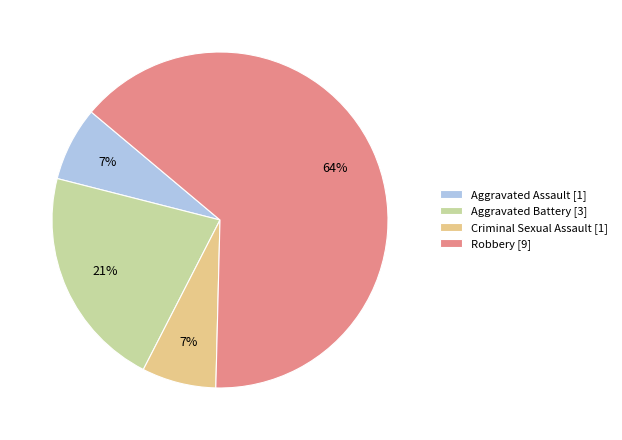

Do Aggravated Assault [1] and Aggravated Battery [3] together represent more than half of the pie?

No